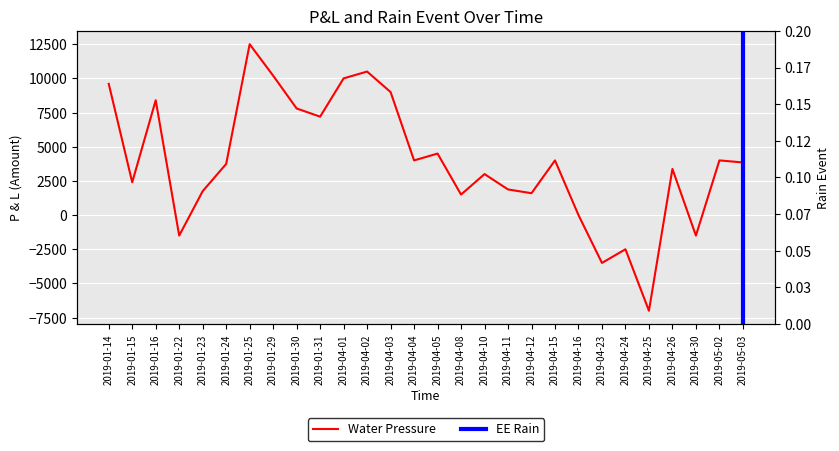

What is the sum of the values at 2019-04-12 and 2019-04-26?

4975